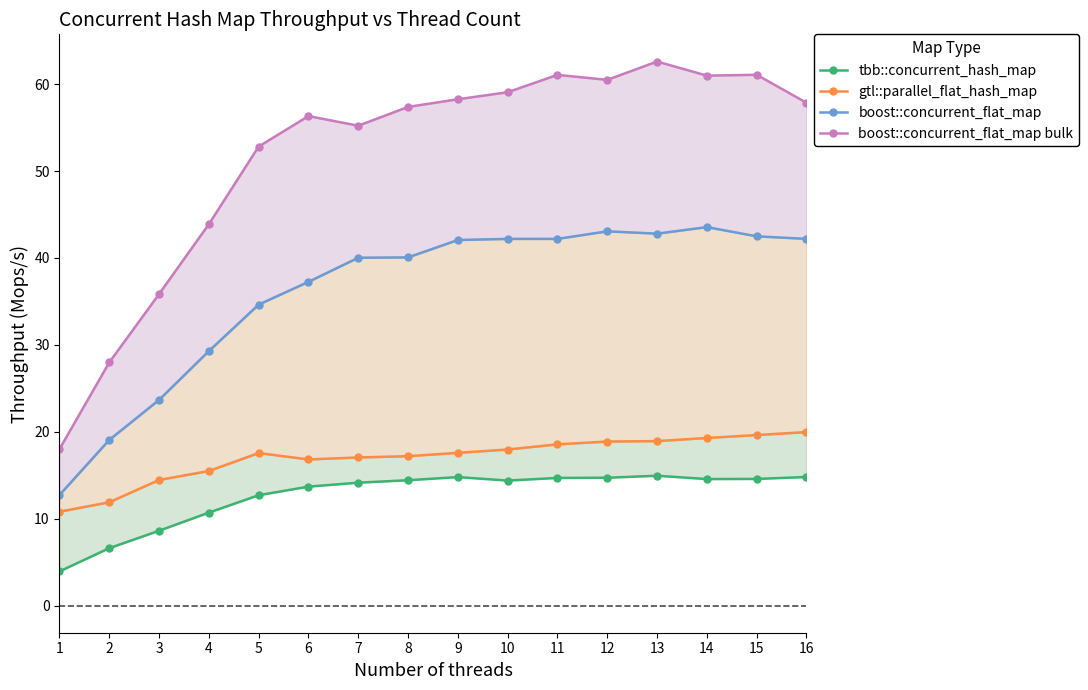

The gtl::parallel_flat_hash_map series shows 18.0 at 10. True or false?

True